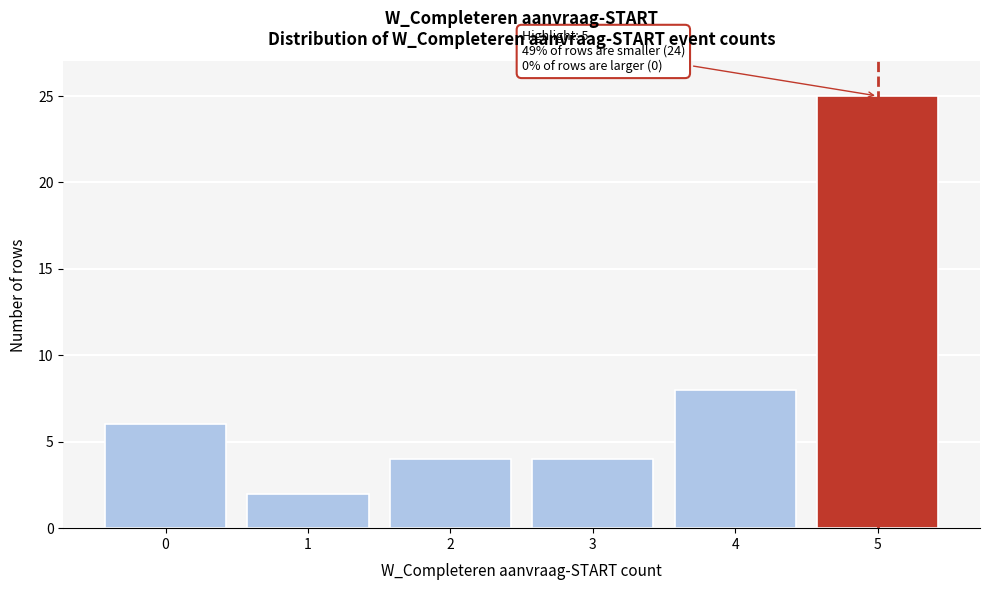

Reading right to left, extract all data points from this chart.

5=25	4=8	3=4	2=4	1=2	0=6